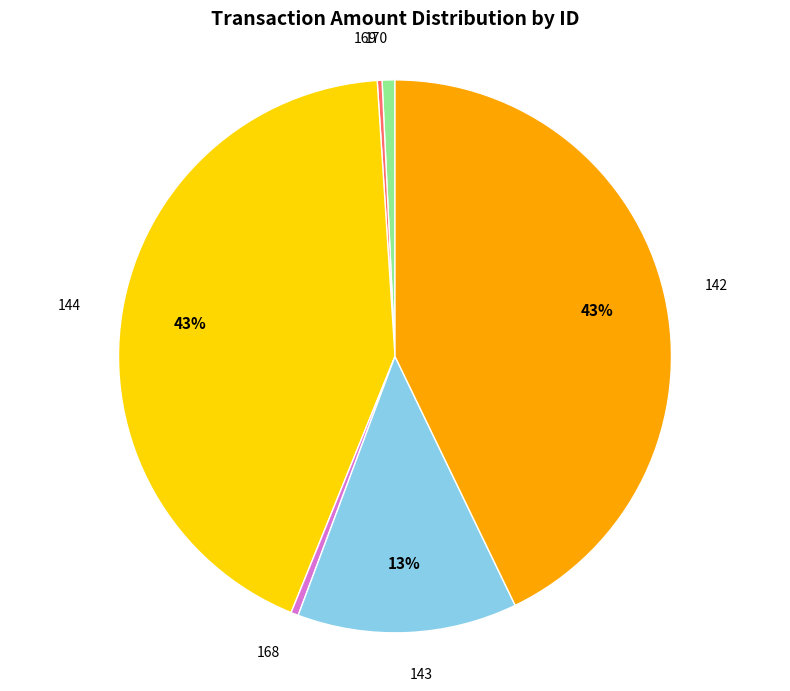

Does 169 account for over 50% of the chart?

No